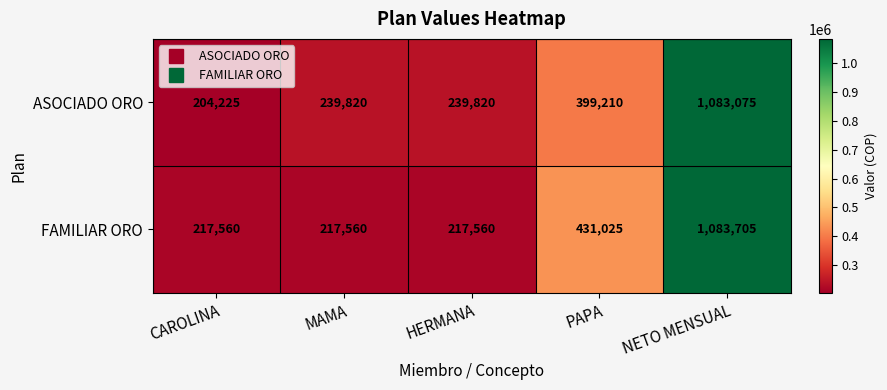

What is the difference between the maximum and minimum values in the ASOCIADO ORO series?

878850